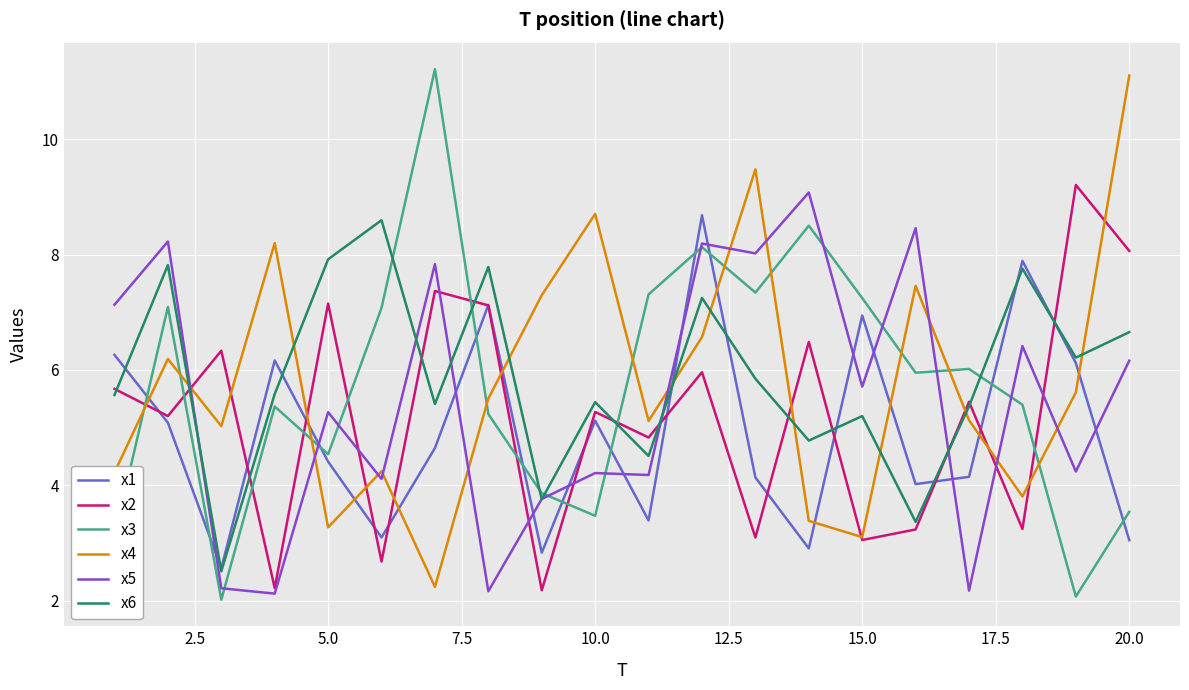

What are all the series names shown in the legend?

x1, x2, x3, x4, x5, x6